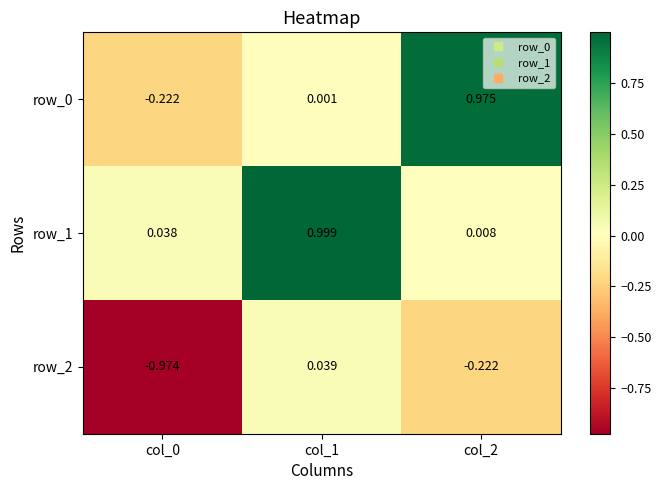

What is the total value across all series at col_0?

-1.2